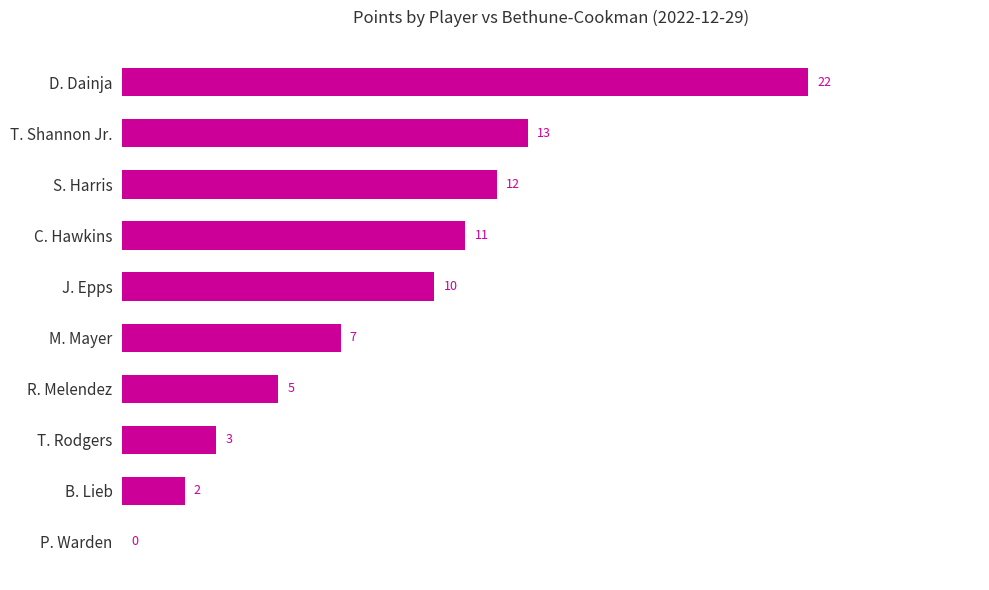

At which label is the value closest to 11?

C. Hawkins